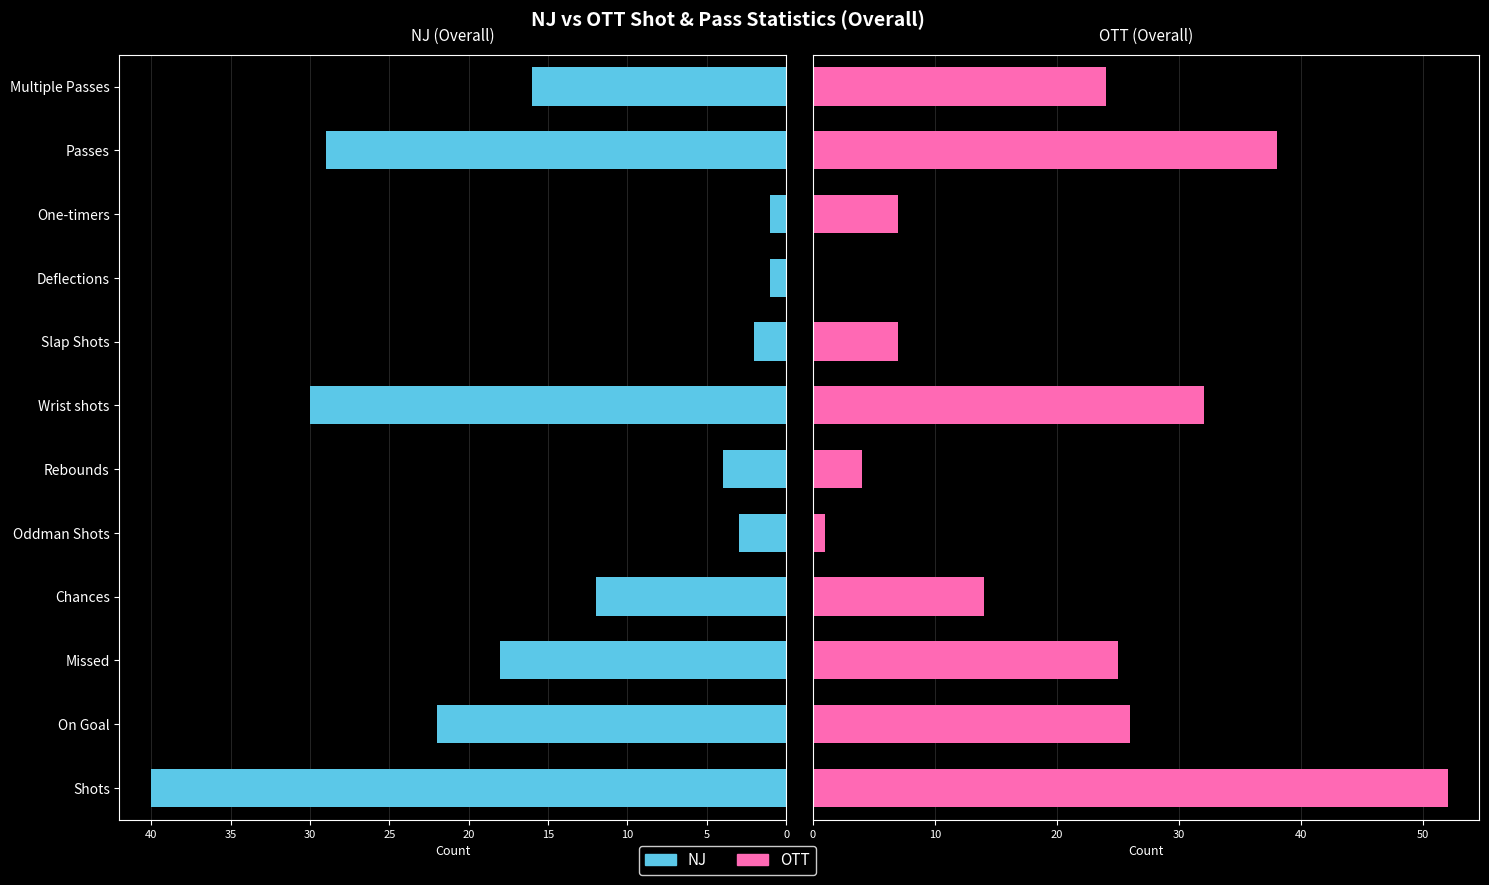

Rank the series at 10 from lowest to highest value.

NJ, OTT